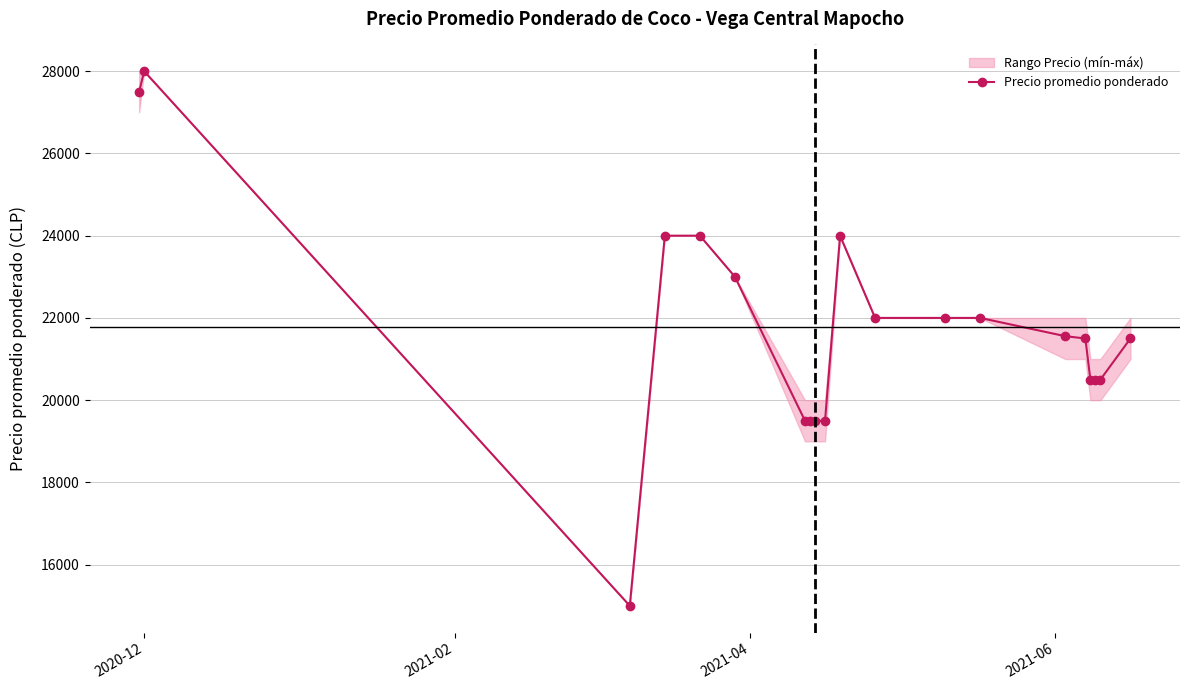

True or false: Precio promedio ponderado has more than 0 points higher than both neighbors.

True